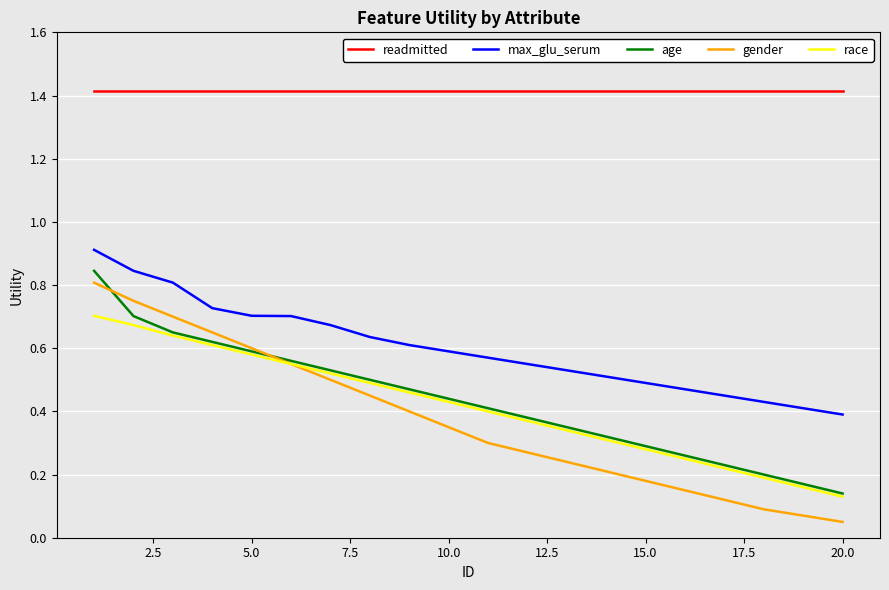

Which series has the largest range (max minus min)?

gender